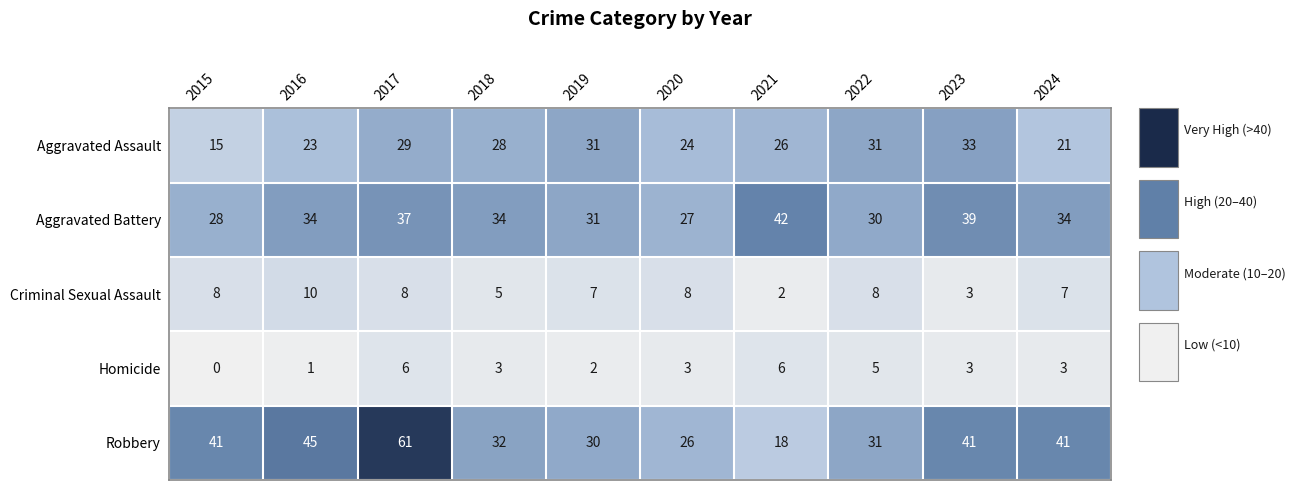

Which series has the largest total across all categories?

Robbery